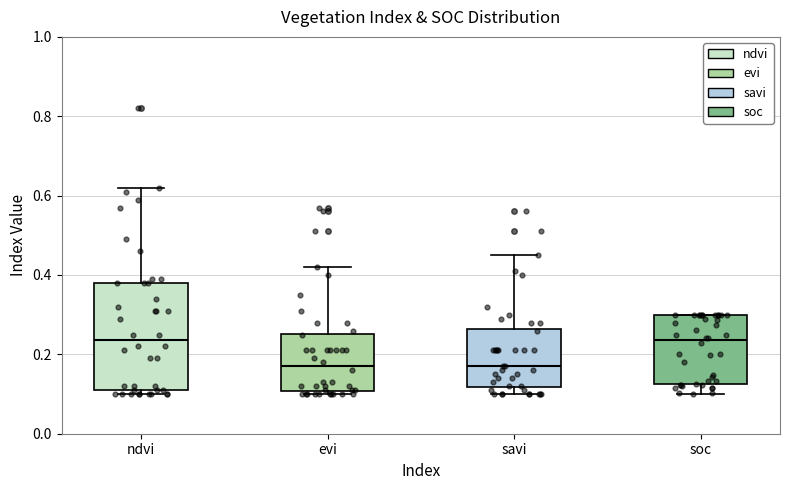

Reading left to right, transcribe this box plot: for each box, give where its median line is, the range the box spans, and where its two whiskers end, as read against the y-axis. The values are not printed on the chart, so give them approximately, as read against the axis.

ndvi: median 0.24, box 0.12 to 0.38, whiskers 0.10 to 0.62
evi: median 0.18, box 0.10 to 0.26, whiskers 0.10 (just below the box's lower edge) to 0.42
savi: median 0.18, box 0.12 to 0.26, whiskers 0.10 to 0.46
soc: median 0.24, box 0.12 to 0.30, whiskers 0.10 to 0.30